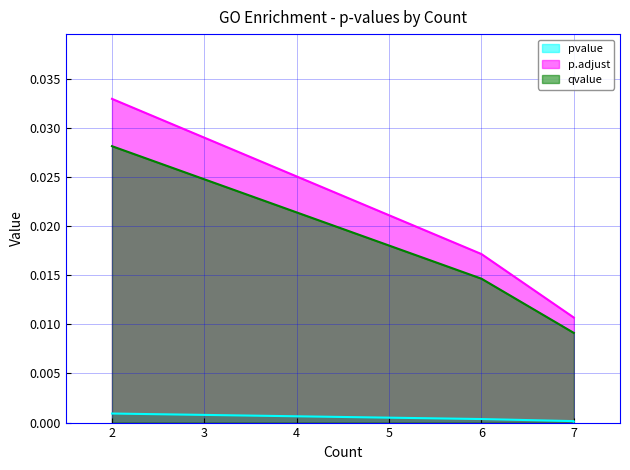

True or false: pvalue has more than 0 interior local peaks.

False